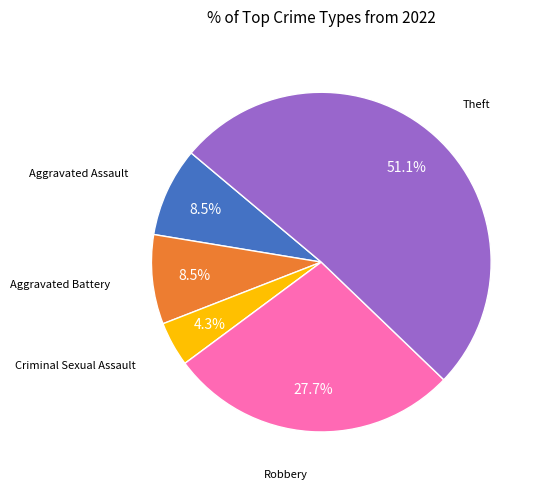

Does any single category account for the majority?

Yes